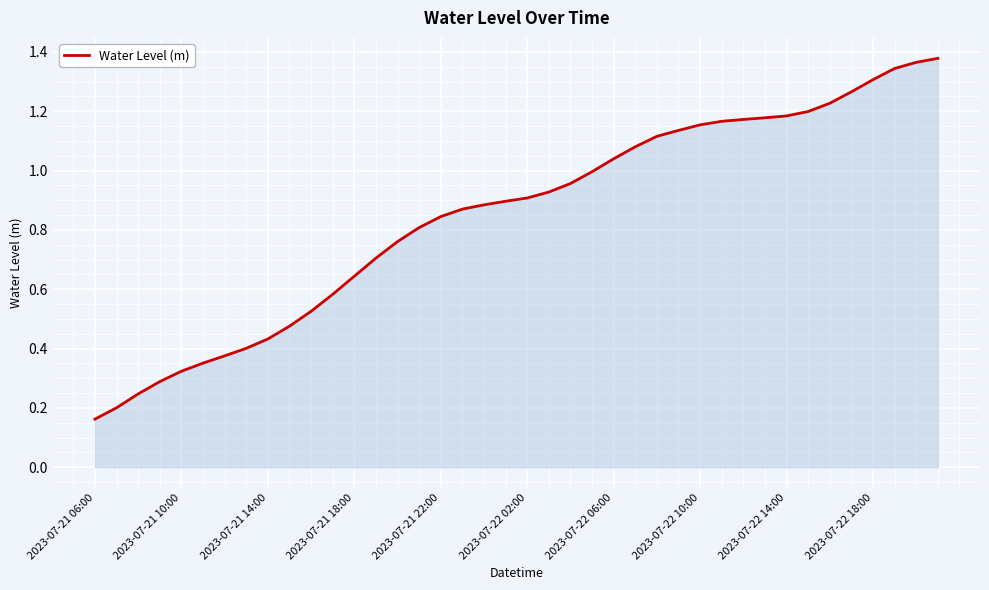

What is the greatest value displayed?

1.4